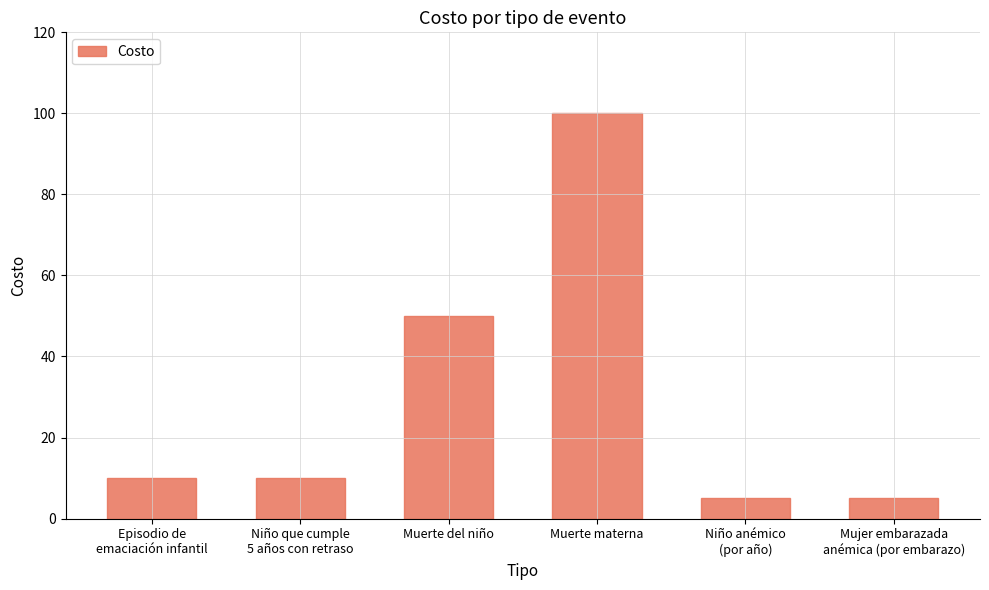

Count the number of data series in this chart.

1